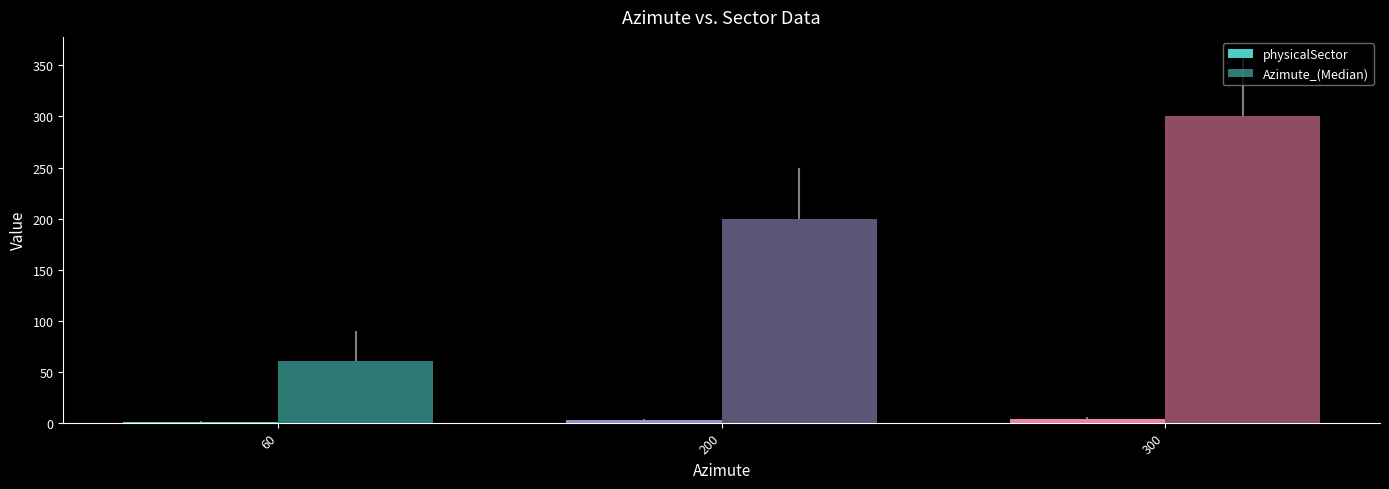

How many groups of bars are there?

3